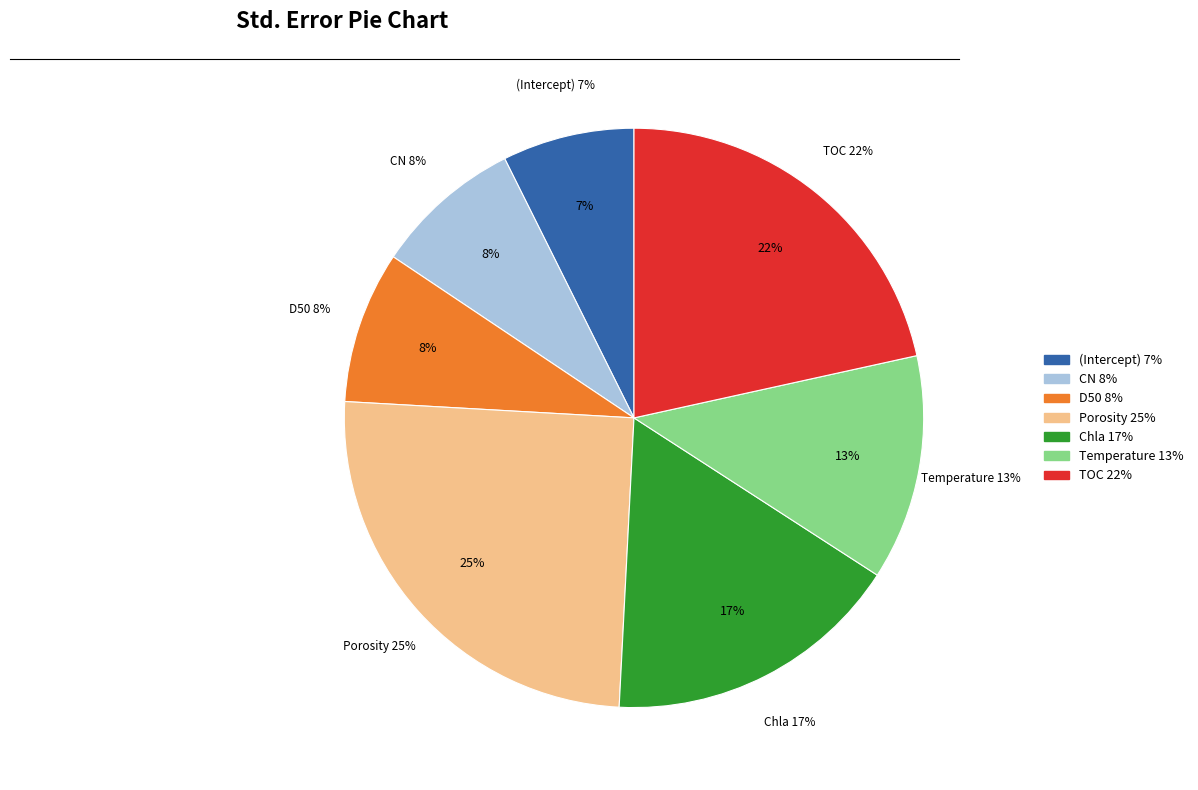

To the nearest percent, what is the difference between the largest and smallest slice percentages?

18%